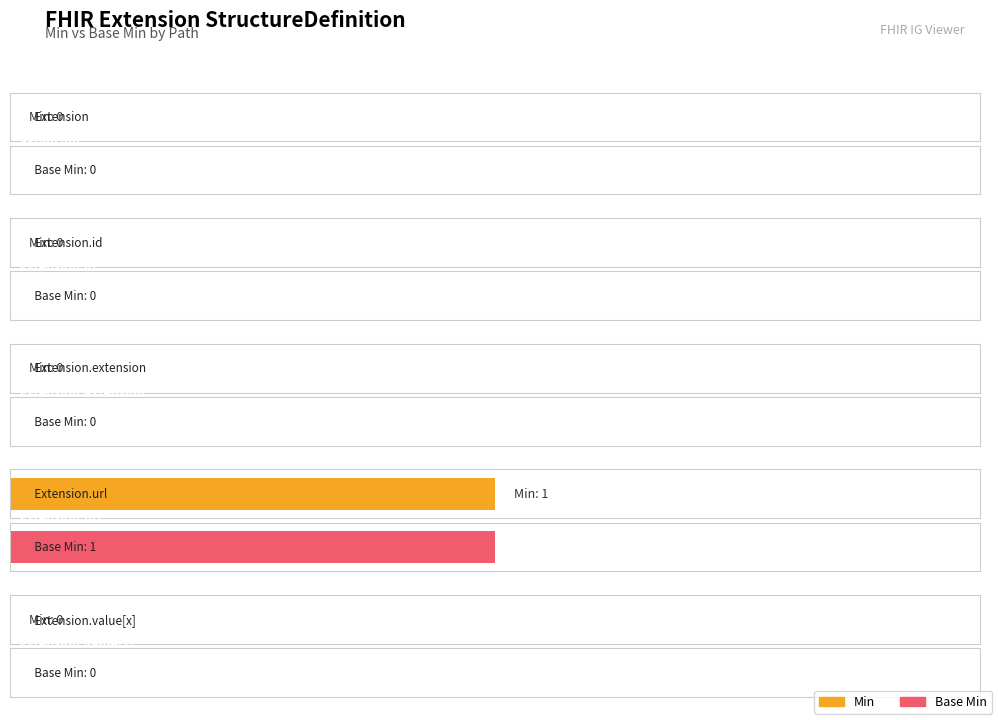

Between Extension.extension and Extension.value[x], which series saw the biggest shift?

Min